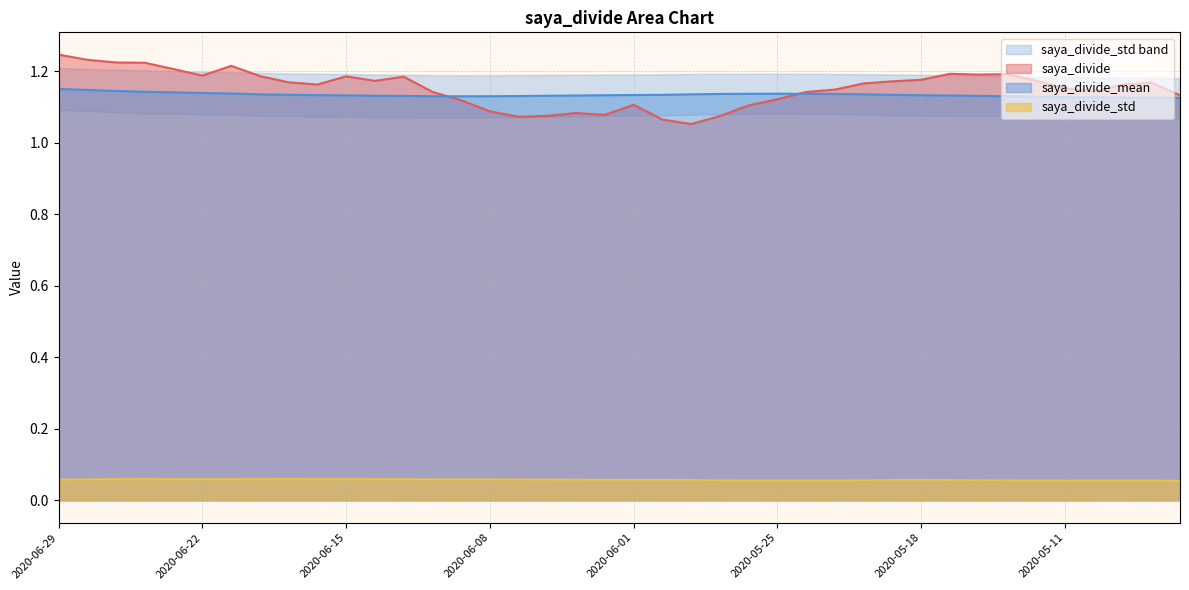

Which series has the largest total across all categories?

saya_divide